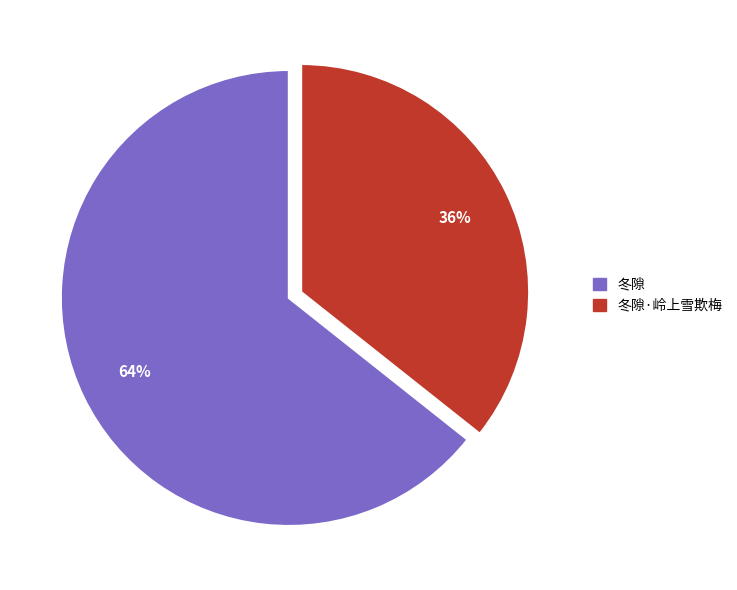

To the nearest percent, what is the average slice percentage?

50%